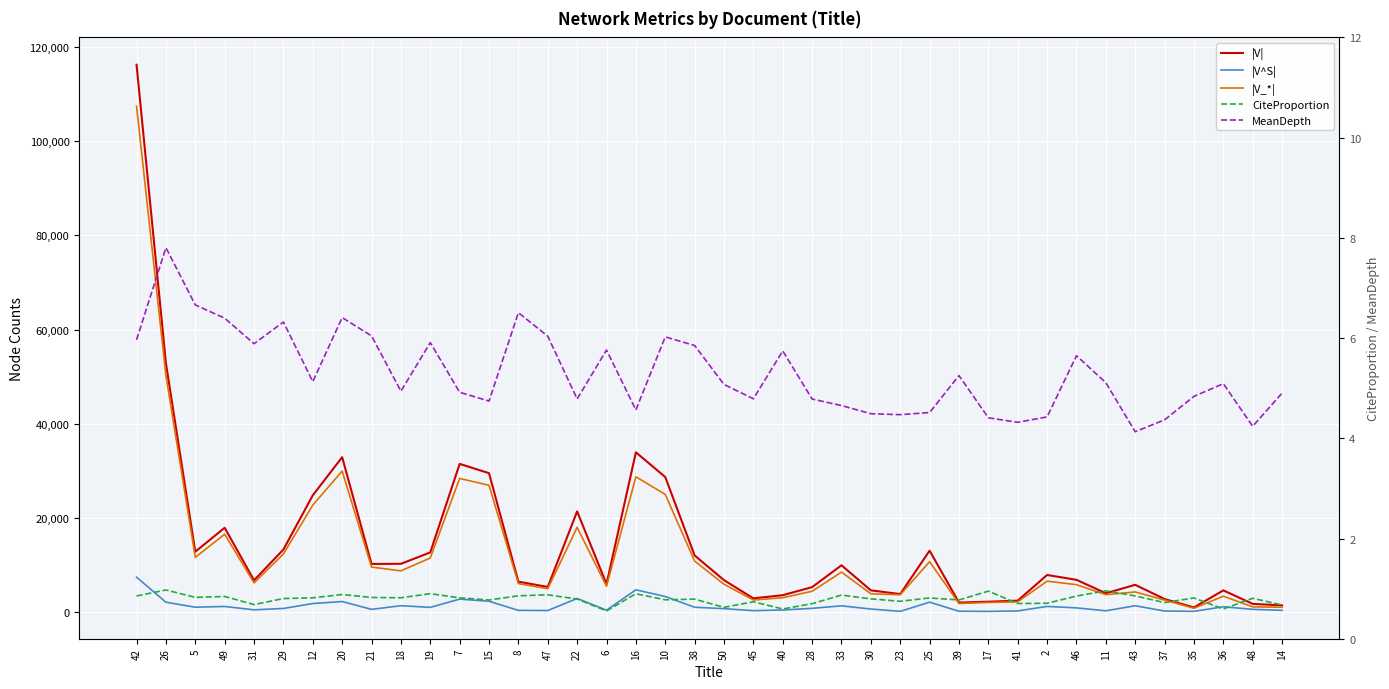

The value of |V^S| at 25 is 3763.9. True or false?

False